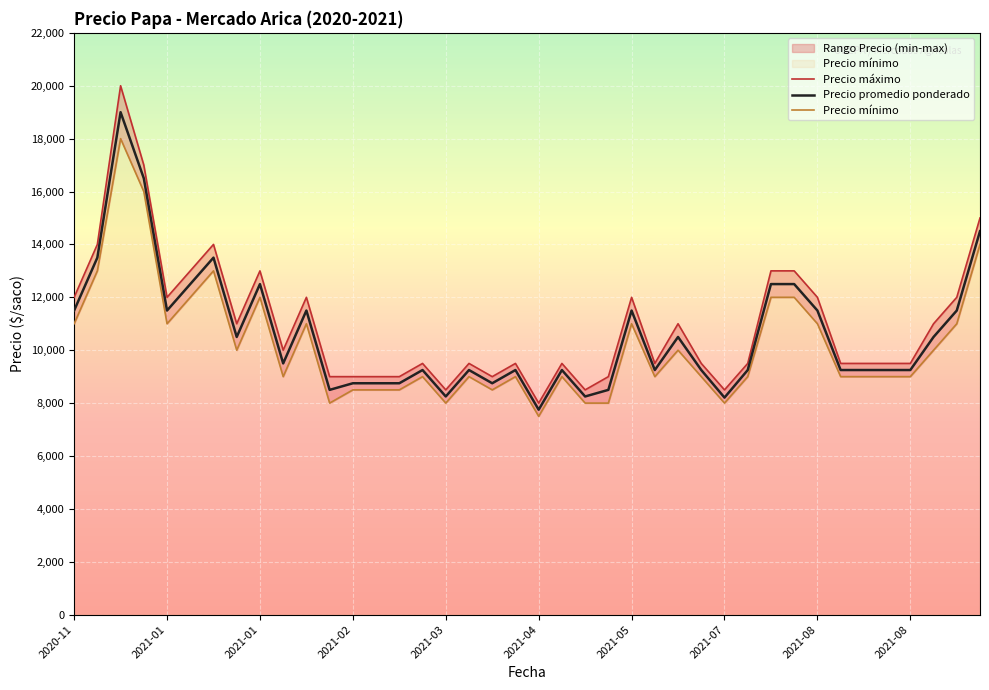

What is the difference between the second highest and minimum values in the Precio máximo series?

9000